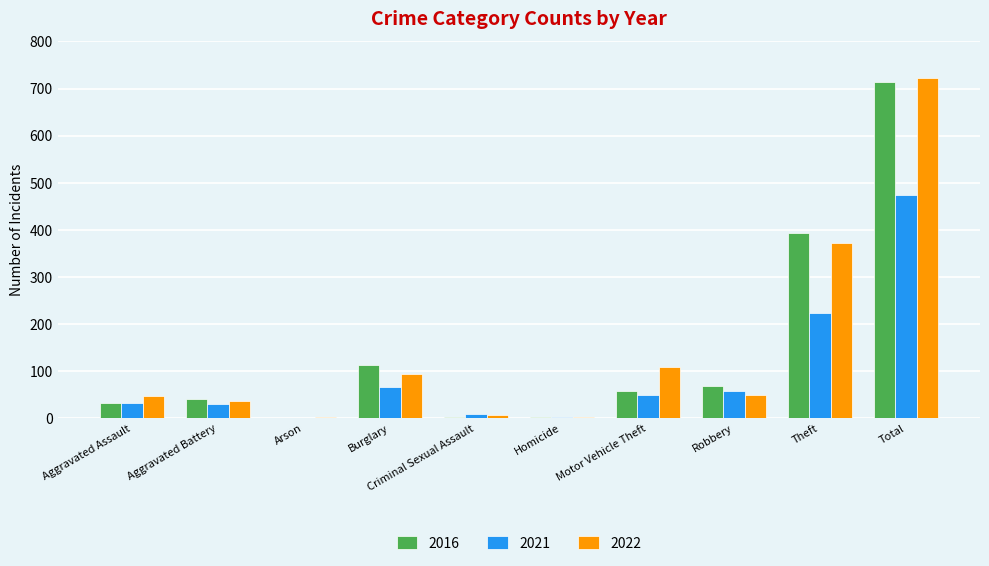

What is the difference between the 2016 values at Aggravated Battery and Aggravated Assault?

9